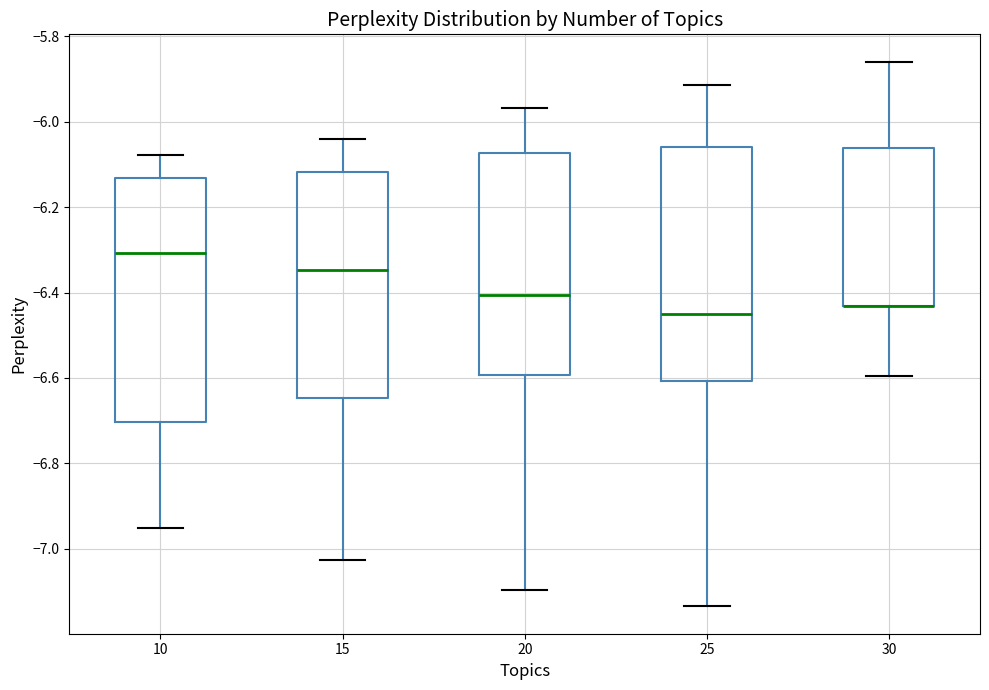

Where is the upper edge of the box at x = 20 on the y-axis? The values are not printed on the chart, so give them approximately, as read against the axis.

-6.08